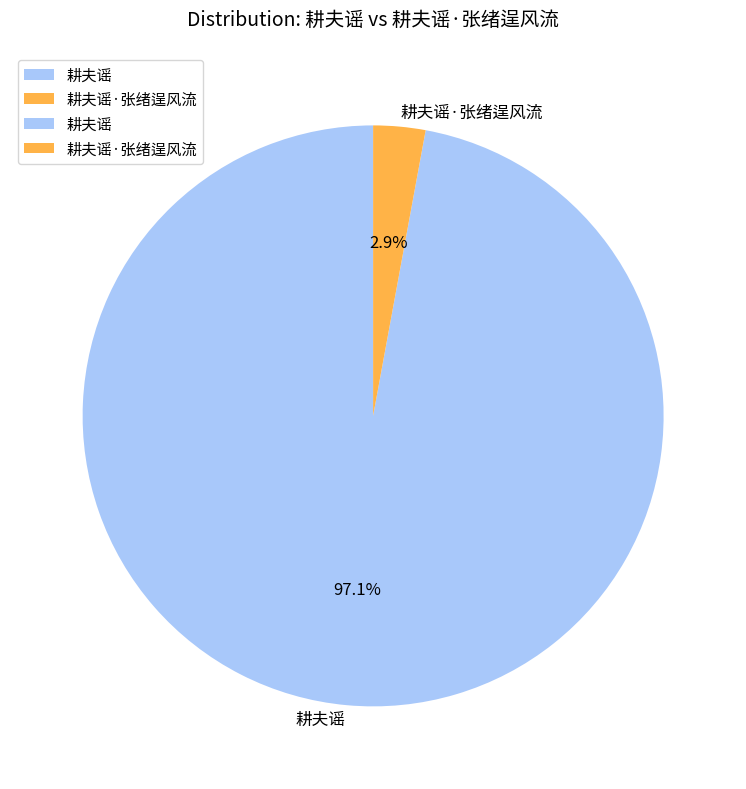

To the nearest percent, what is the combined percentage of 耕夫谣·张绪逞风流 and 耕夫谣?

100%